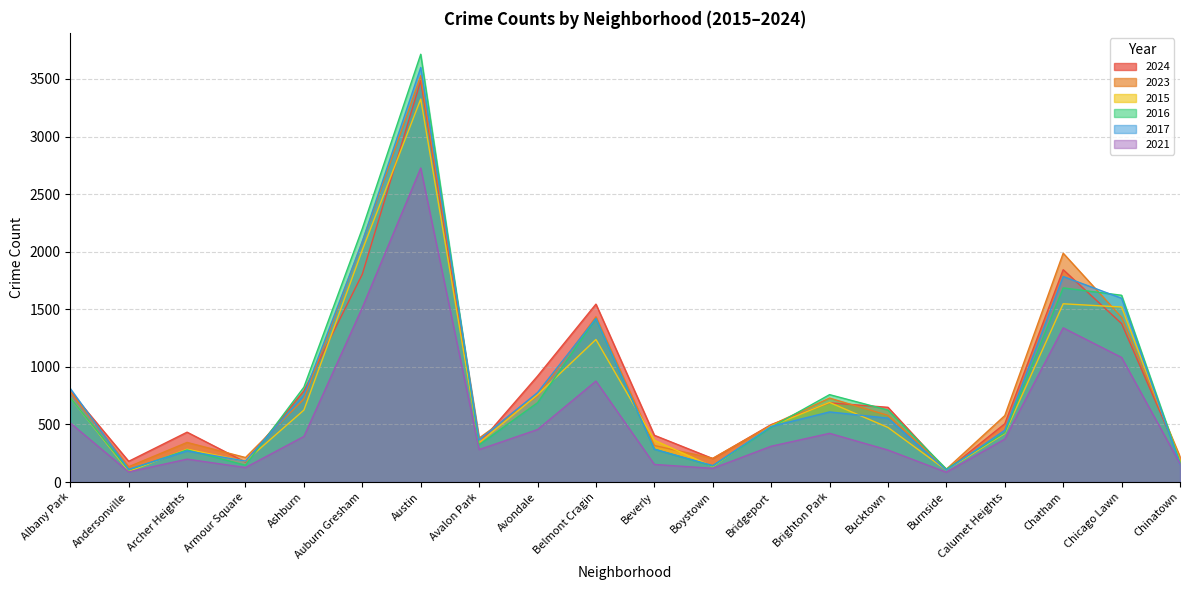

How many data points does each series have?

20